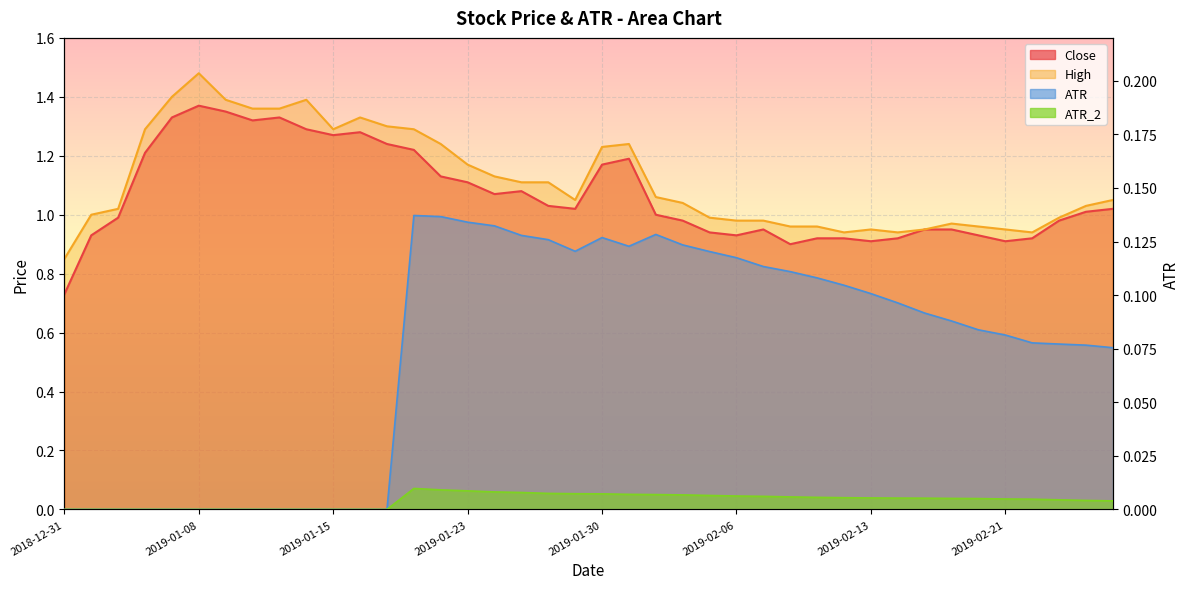

What are all the series names shown in the legend?

Close, High, ATR, ATR_2